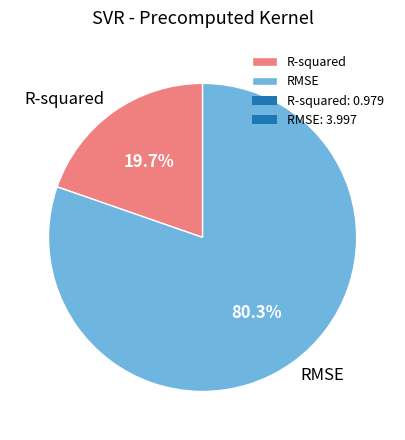

Is the sum of RMSE and R-squared greater than half?

Yes